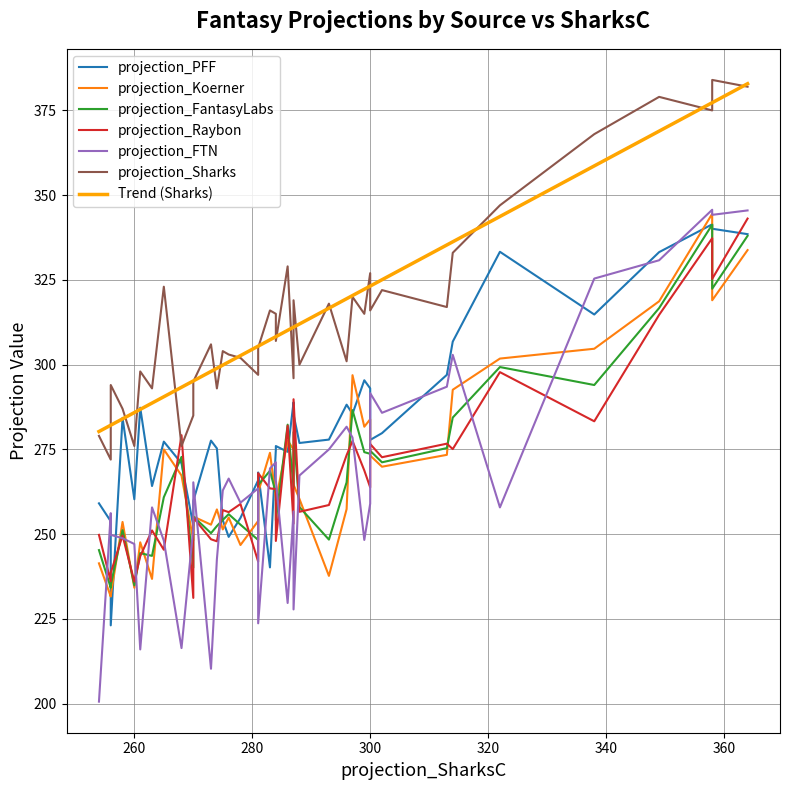

What is the sum of the projection_PFF values at 23 and 37?

537.6